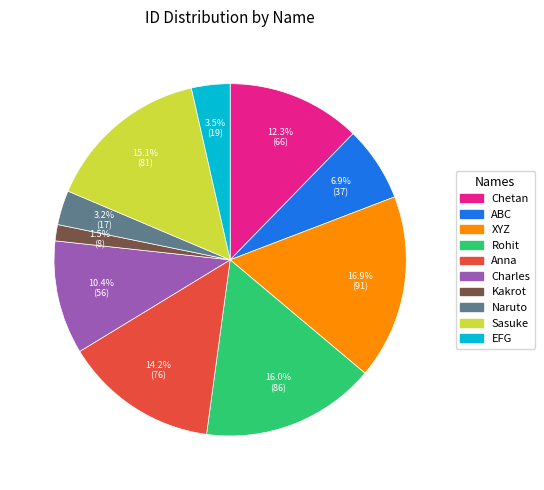

To the nearest percent, what is the difference between the largest and smallest slice percentages?

15%